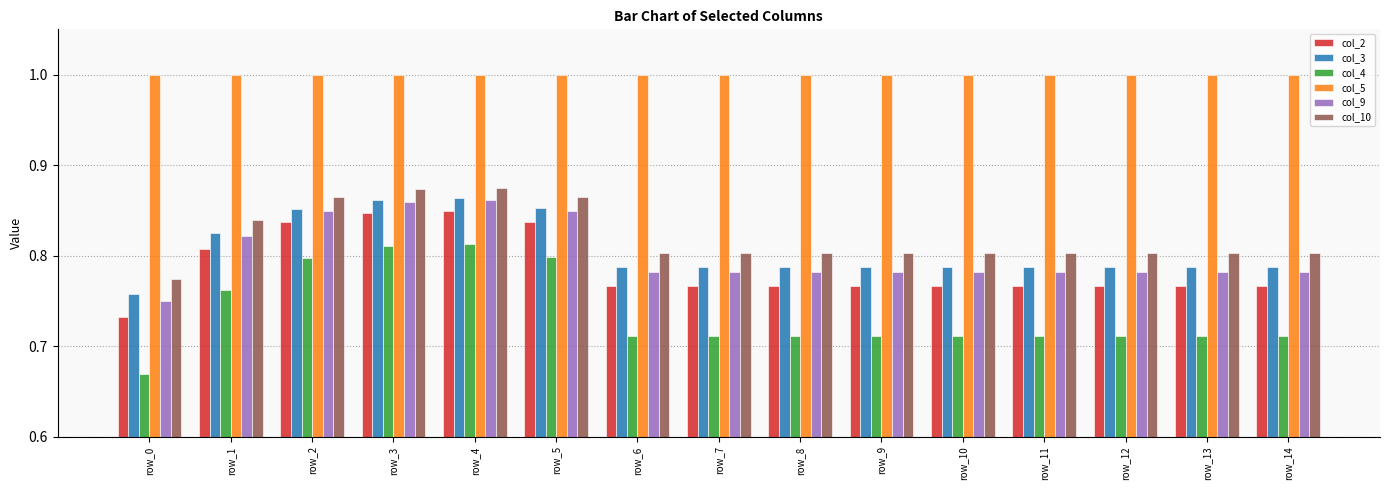

What is the sum of all col_5 values?

15.0